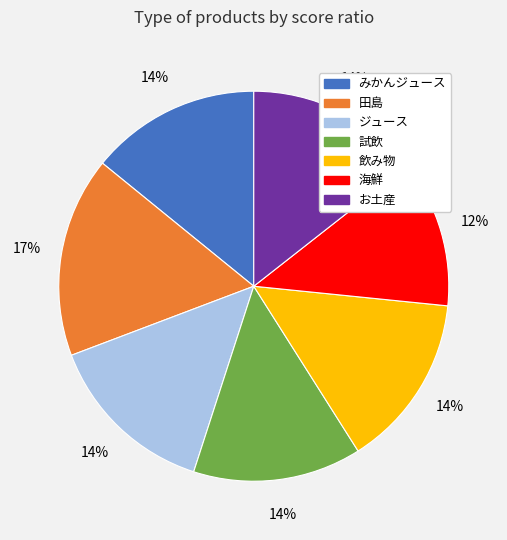

Do 試飲 and みかんジュース together represent more than half of the pie?

No